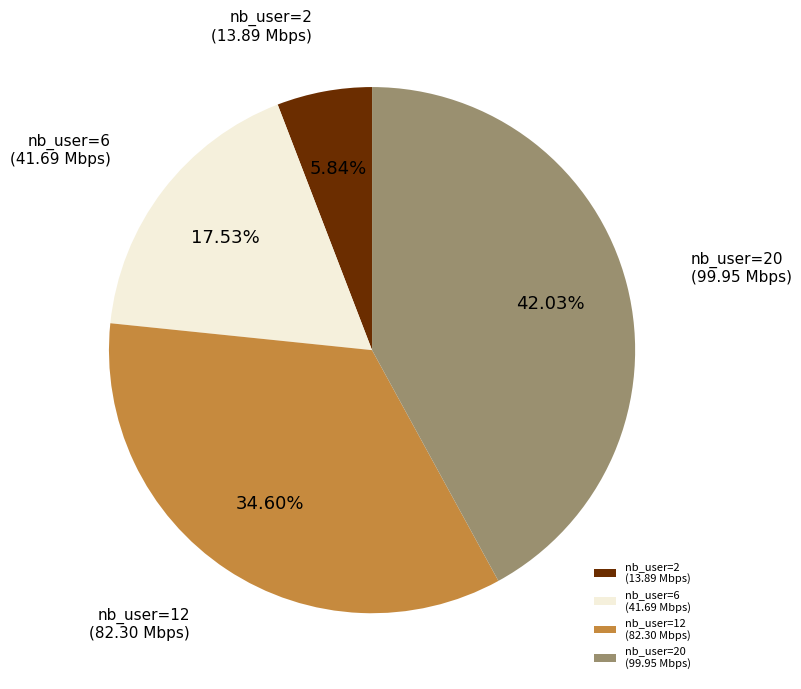

Between nb_user=6 (41.69 Mbps) and nb_user=20 (99.95 Mbps), which is larger?

nb_user=20 (99.95 Mbps)